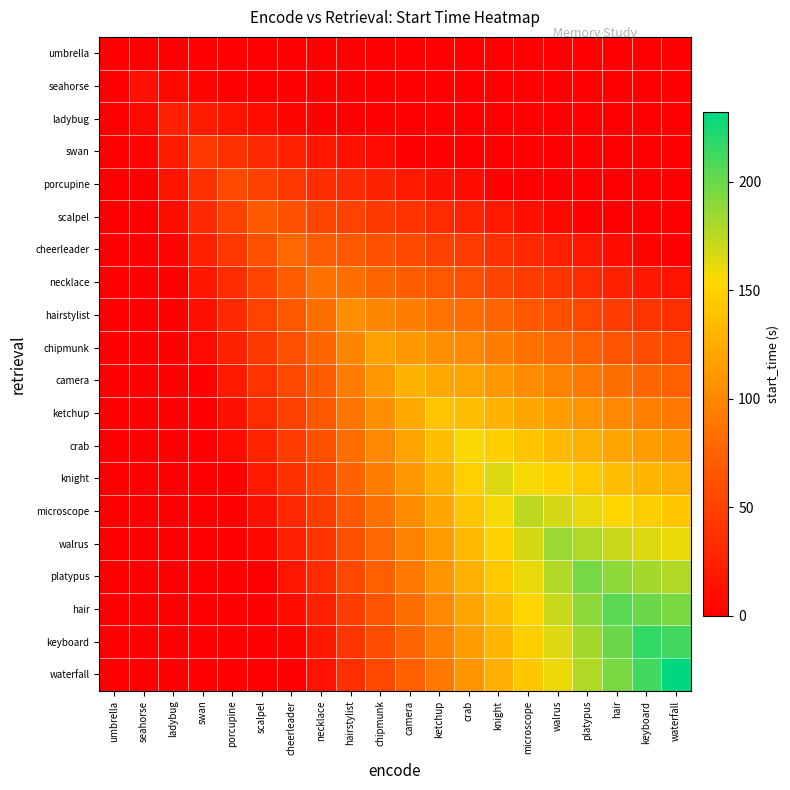

Count the number of categories in the chart.

20